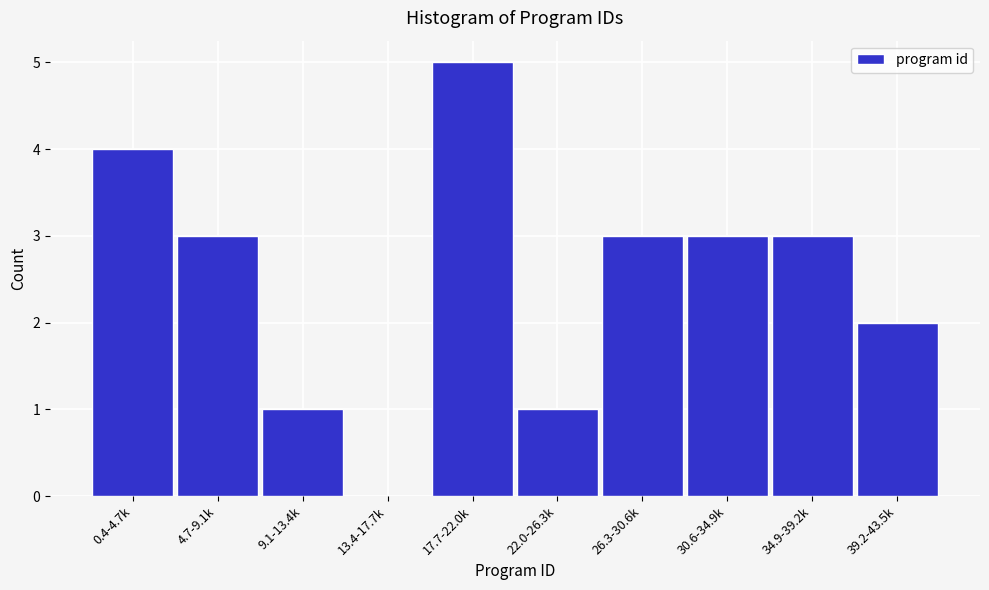

Reading right to left, transcribe all the data shown in this chart.

39.2-43.5k=2	34.9-39.2k=3	30.6-34.9k=3	26.3-30.6k=3	22.0-26.3k=1	17.7-22.0k=5	13.4-17.7k=0	9.1-13.4k=1	4.7-9.1k=3	0.4-4.7k=4